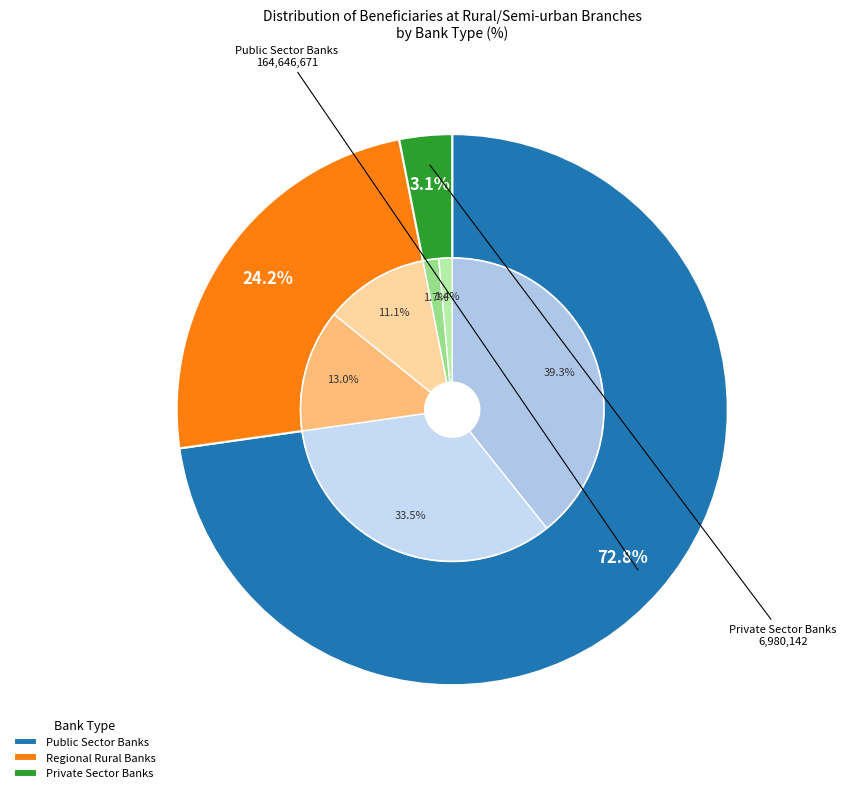

Which slice represents more than half of the pie?

Public Sector Banks